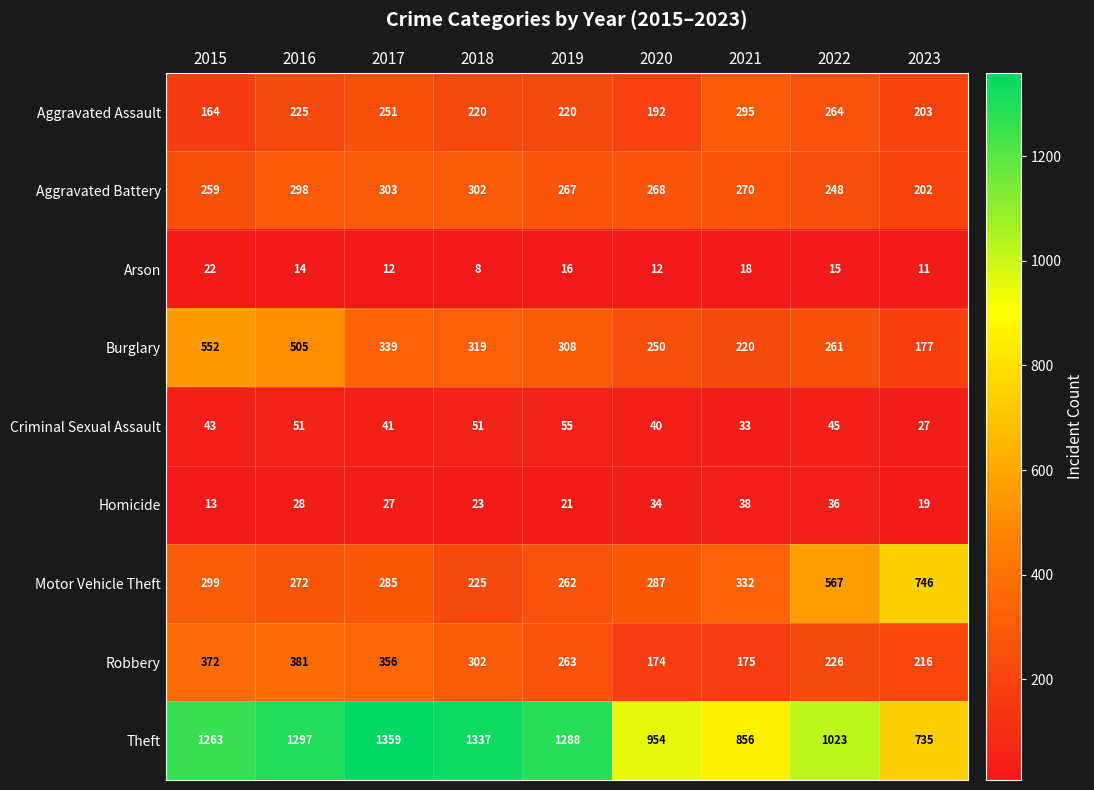

How many series are shown in this chart?

9